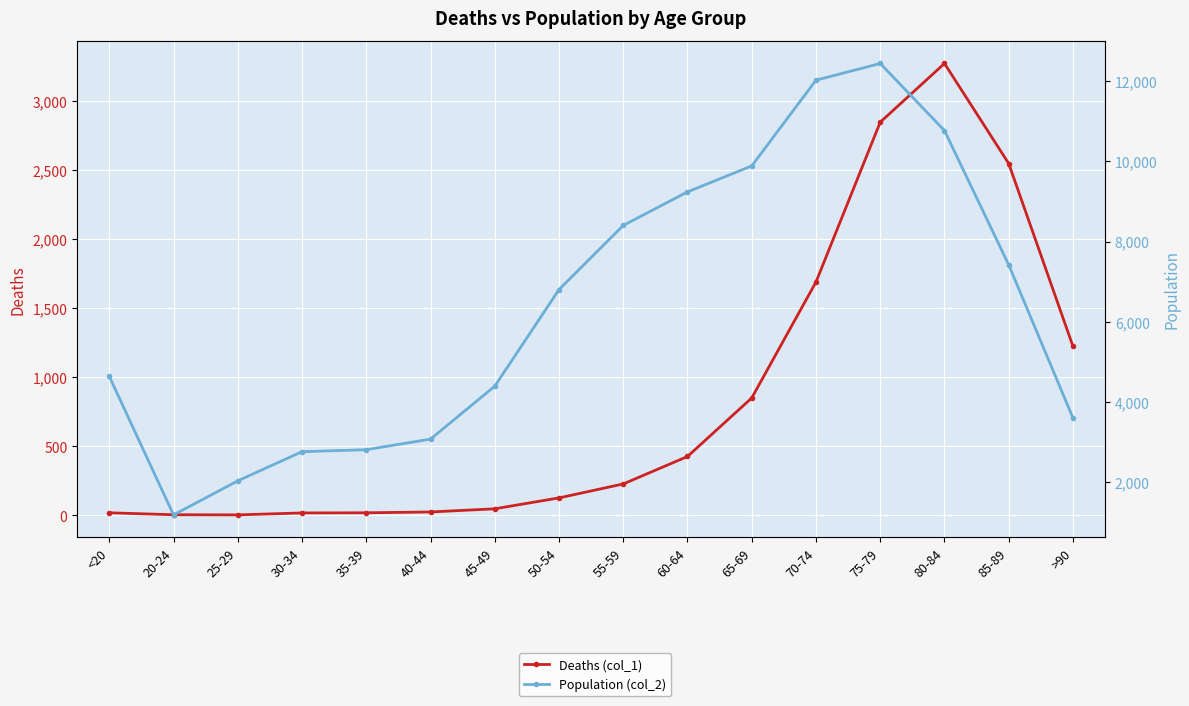

List the labels in order of Deaths (col_1) value, smallest first.

25-29, 20-24, 30-34, <20, 35-39, 40-44, 45-49, 50-54, 55-59, 60-64, 65-69, >90, 70-74, 85-89, 75-79, 80-84